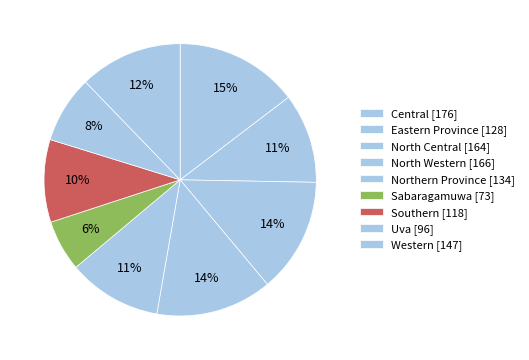

Does any single category account for the majority?

No